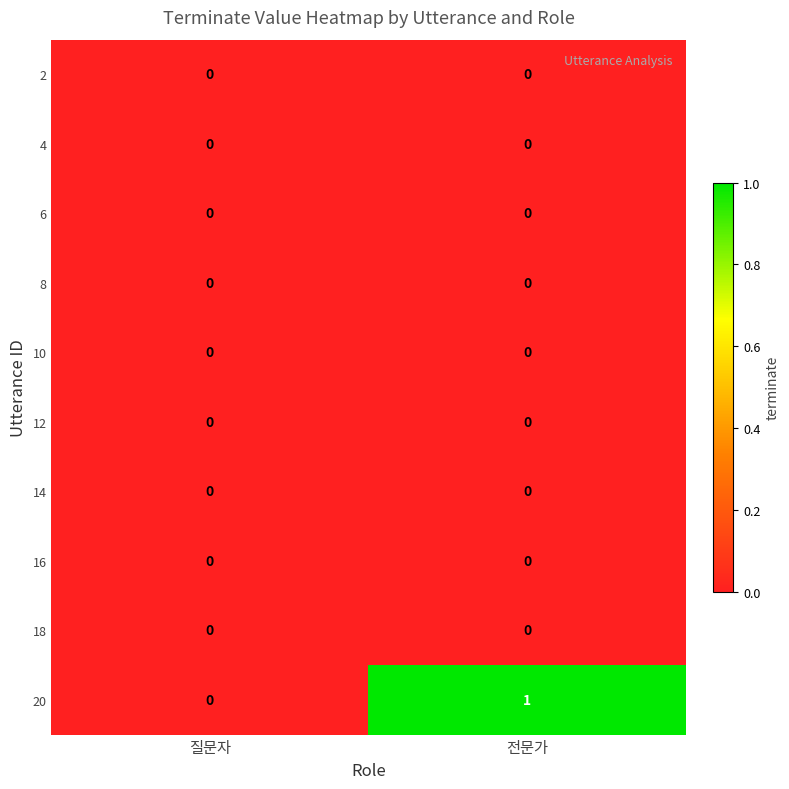

Which series has the largest total across all categories?

20